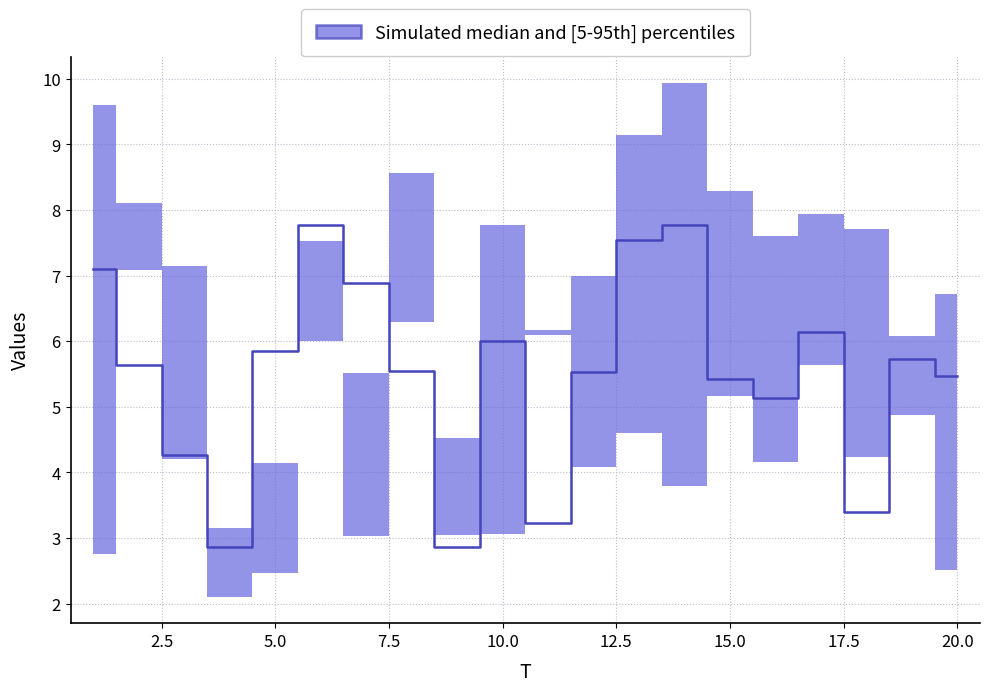

What is the difference between the maximum and second lowest values?

4.9